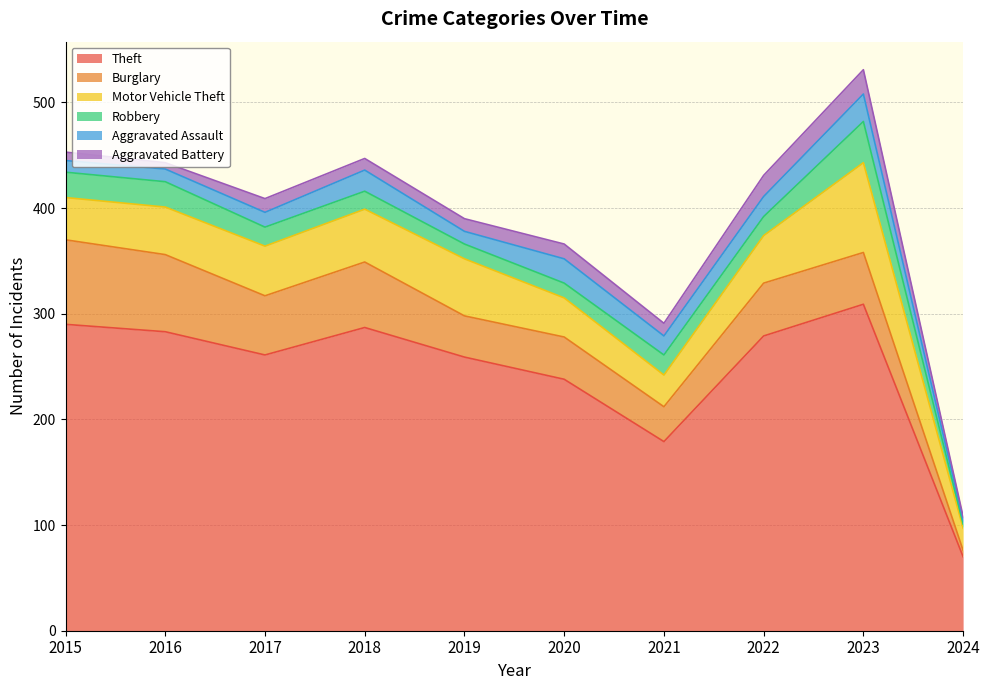

Is it true that Aggravated Battery equals 4 at 2016?

False